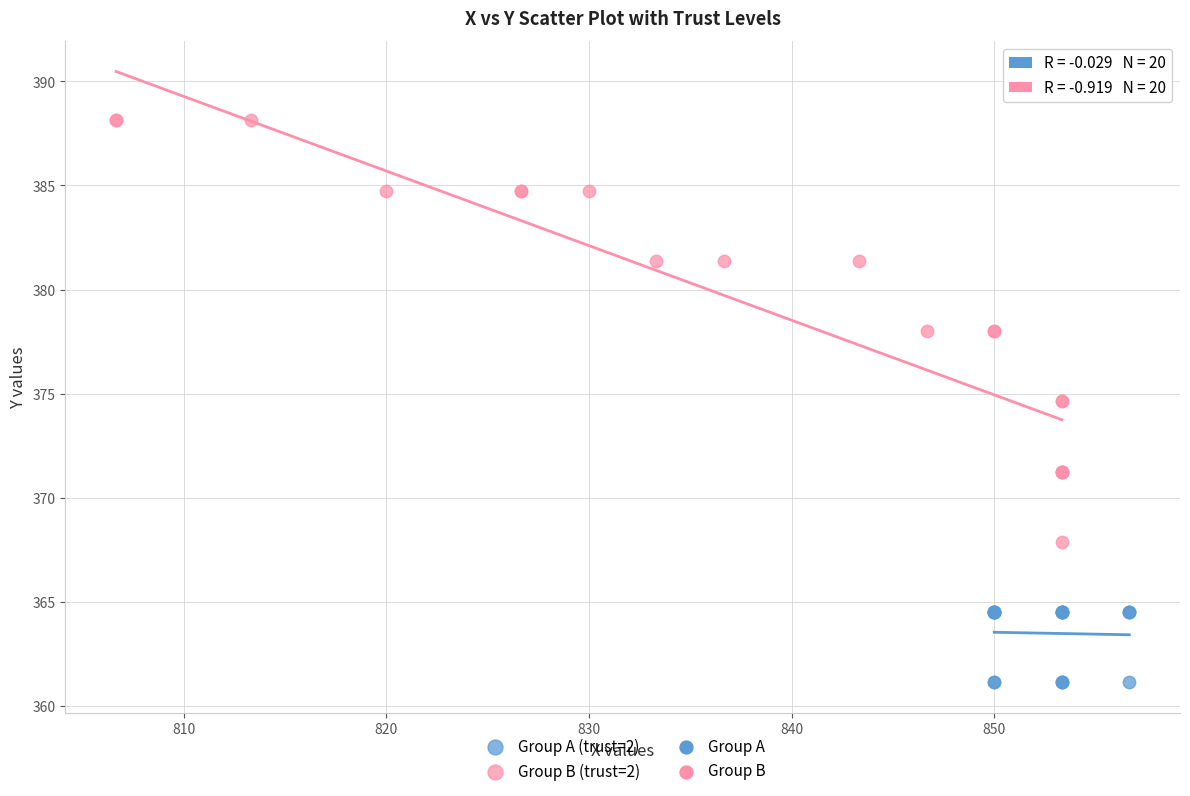

Which series has the largest Y range (max minus min)?

Group B (trust=2)